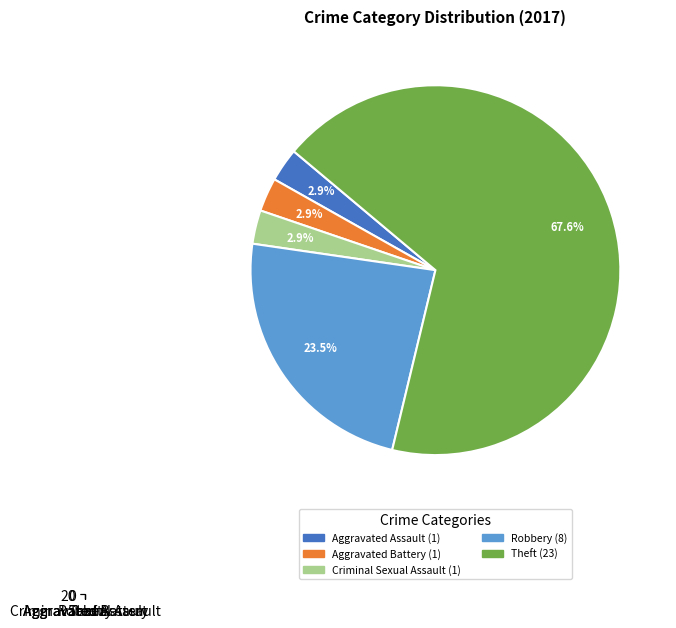

Is the sum of Theft and Aggravated Assault greater than half?

Yes